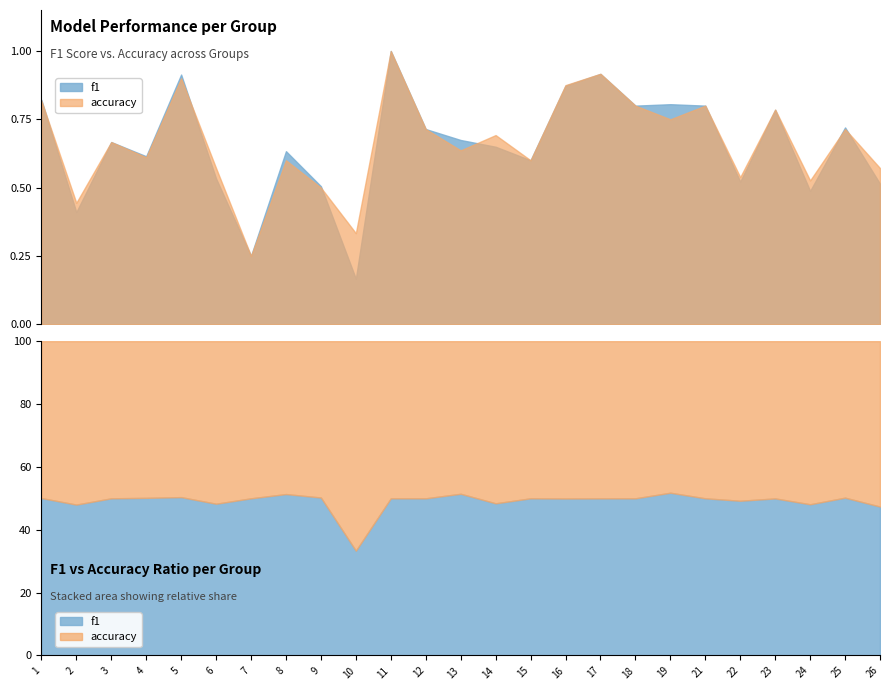

Is it true that accuracy equals 0.2 at 13?

False